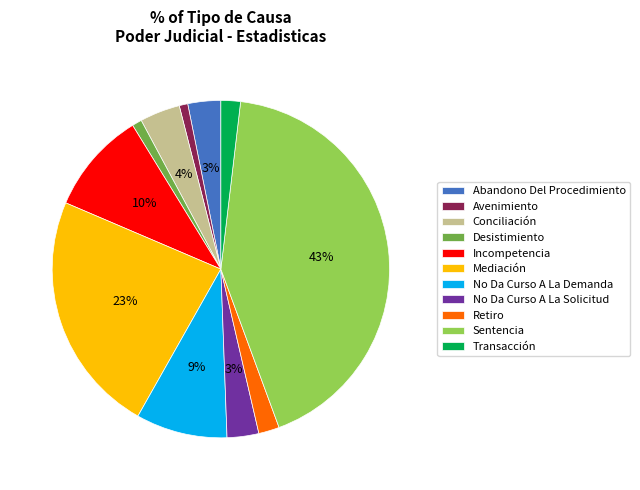

What percentage is the Mediación slice, to the nearest percent?

23%